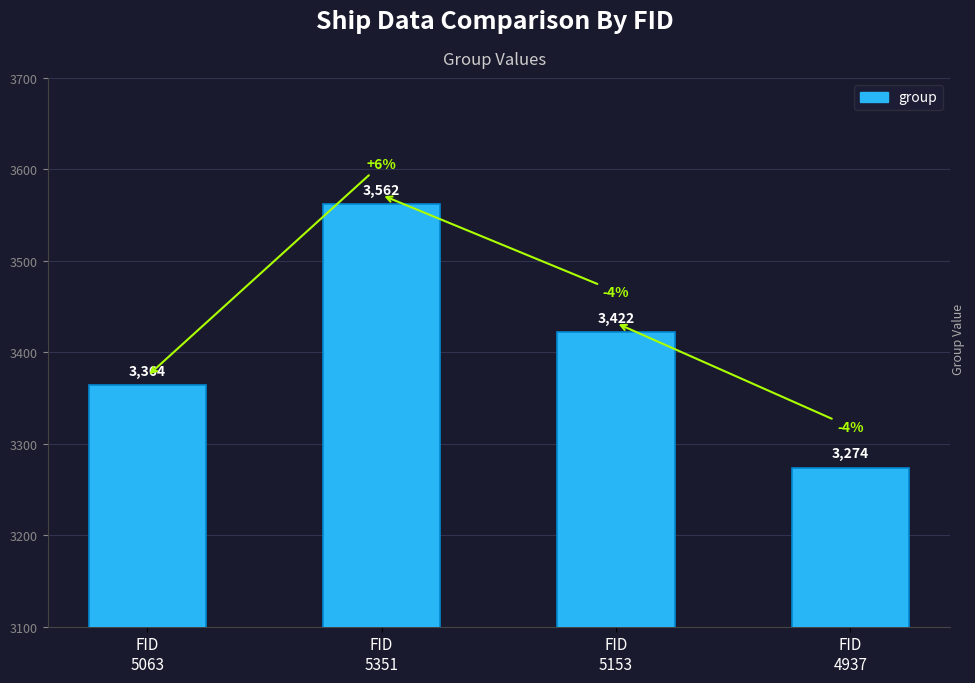

What position from the right is FID
5153?

2